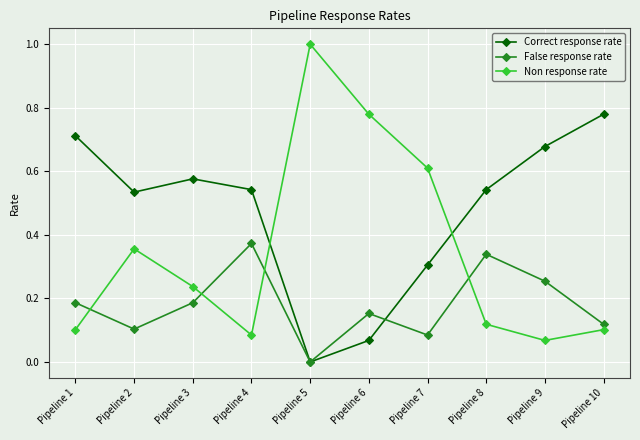

Which series has the largest total across all categories?

Correct response rate